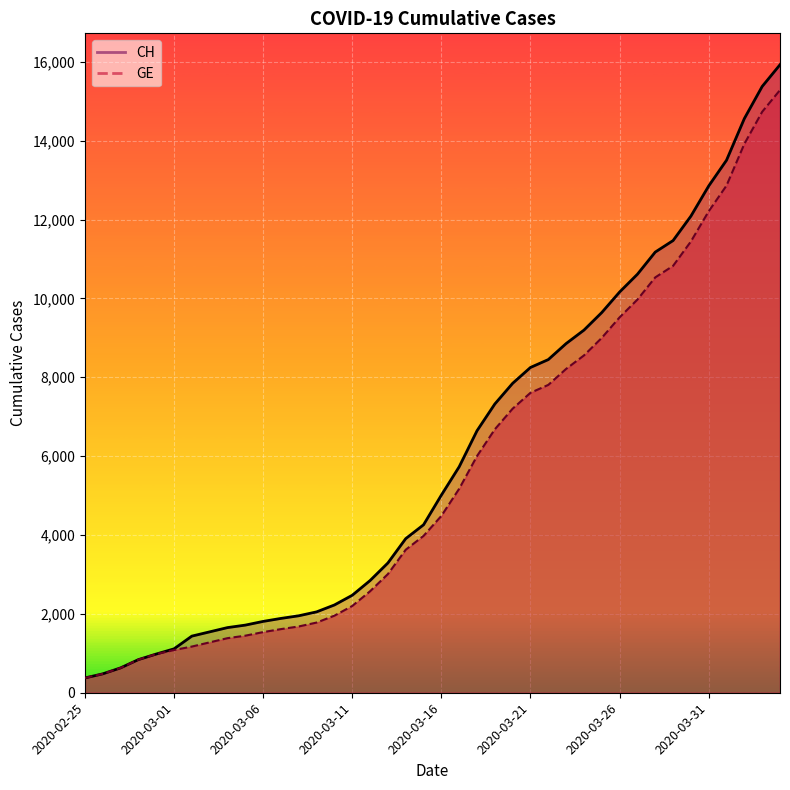

What value does the GE series have at 2020-02-28?

840